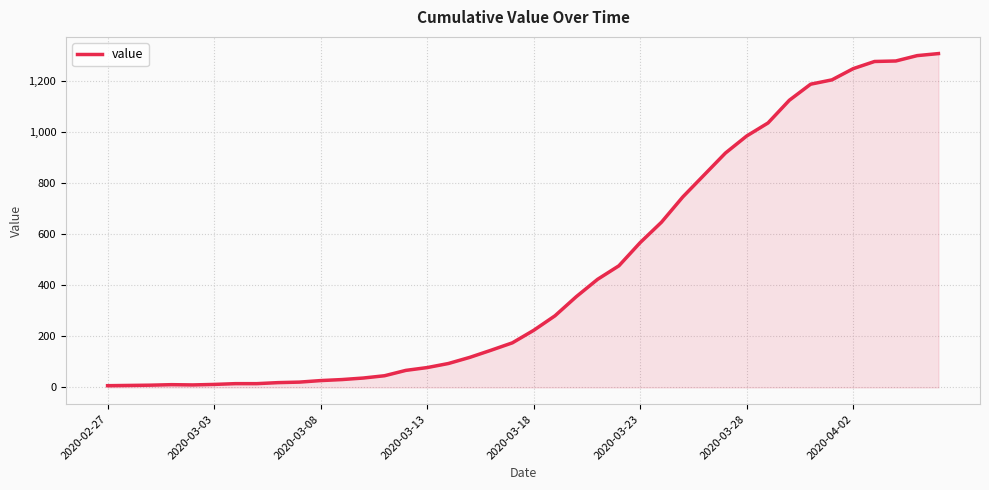

What is the difference between the maximum and minimum values?

1302